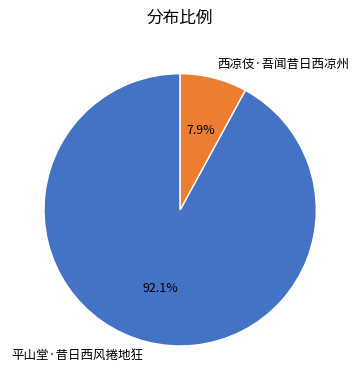

Which slice represents more than half of the pie?

平山堂·昔日西风捲地狂